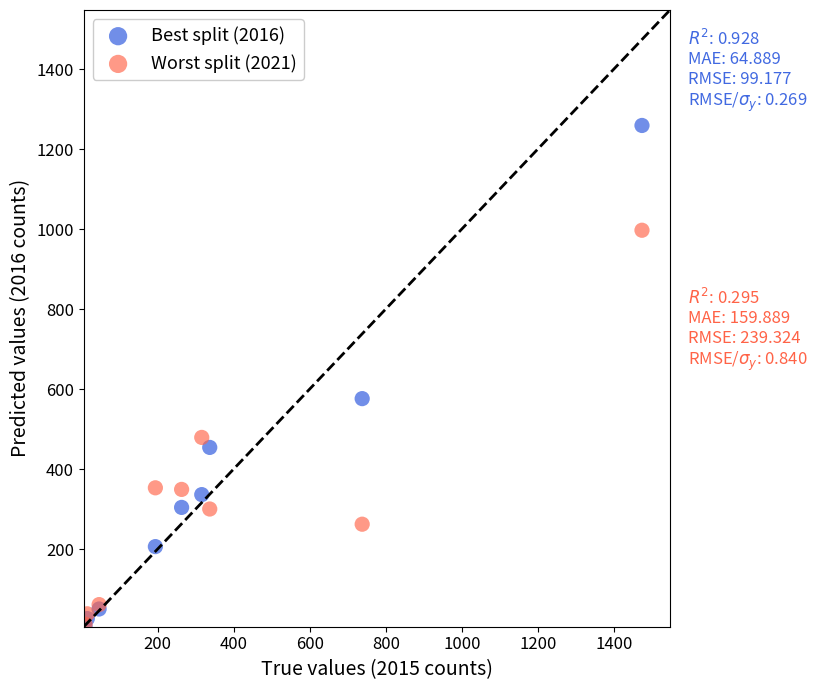

In the Worst split (2021) series, what Y value is closest to 504?

479